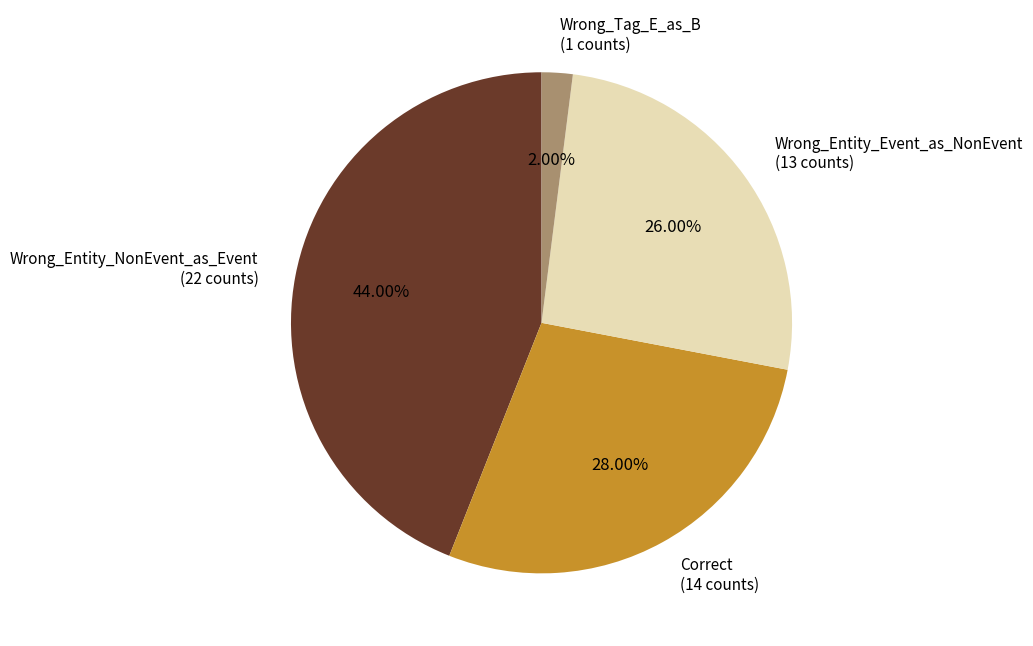

Does any single category account for the majority?

No